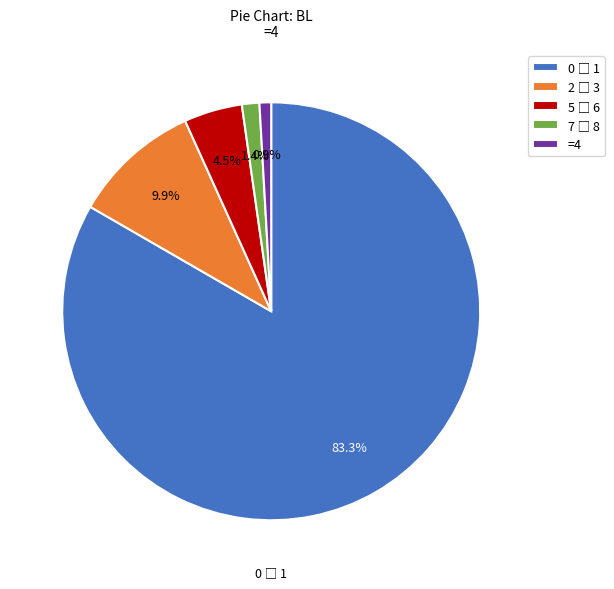

How many slices are in this pie chart?

5